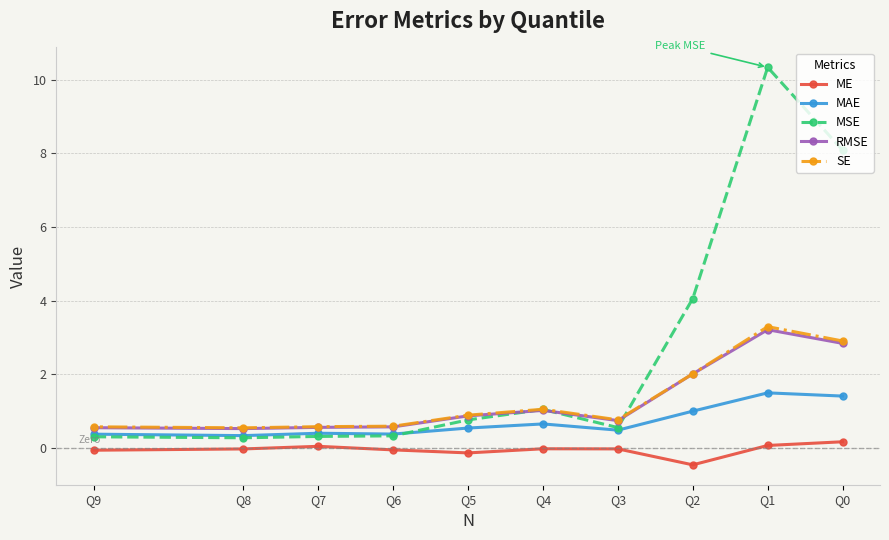

What is the value of the RMSE point at the 9th from the left?

3.2